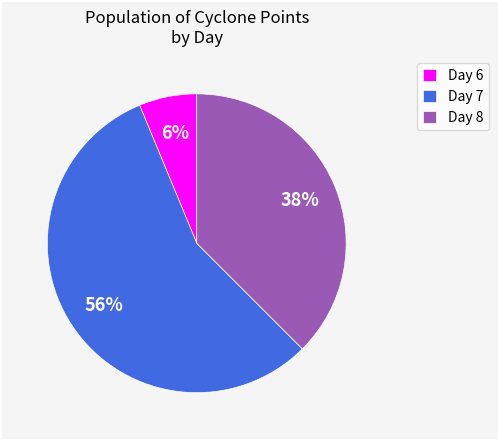

Which category has the smallest portion of the pie?

Day 6